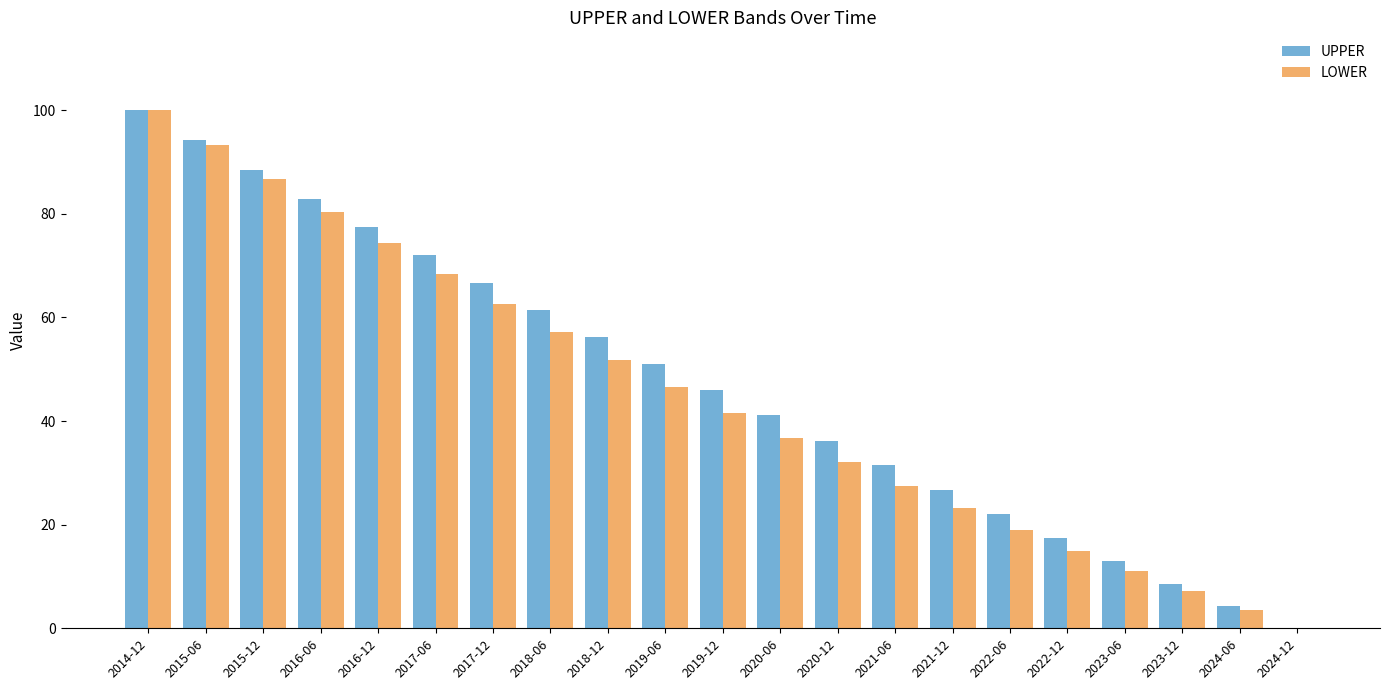

What is the spread (max minus min) of values at 2021-12?

3.5